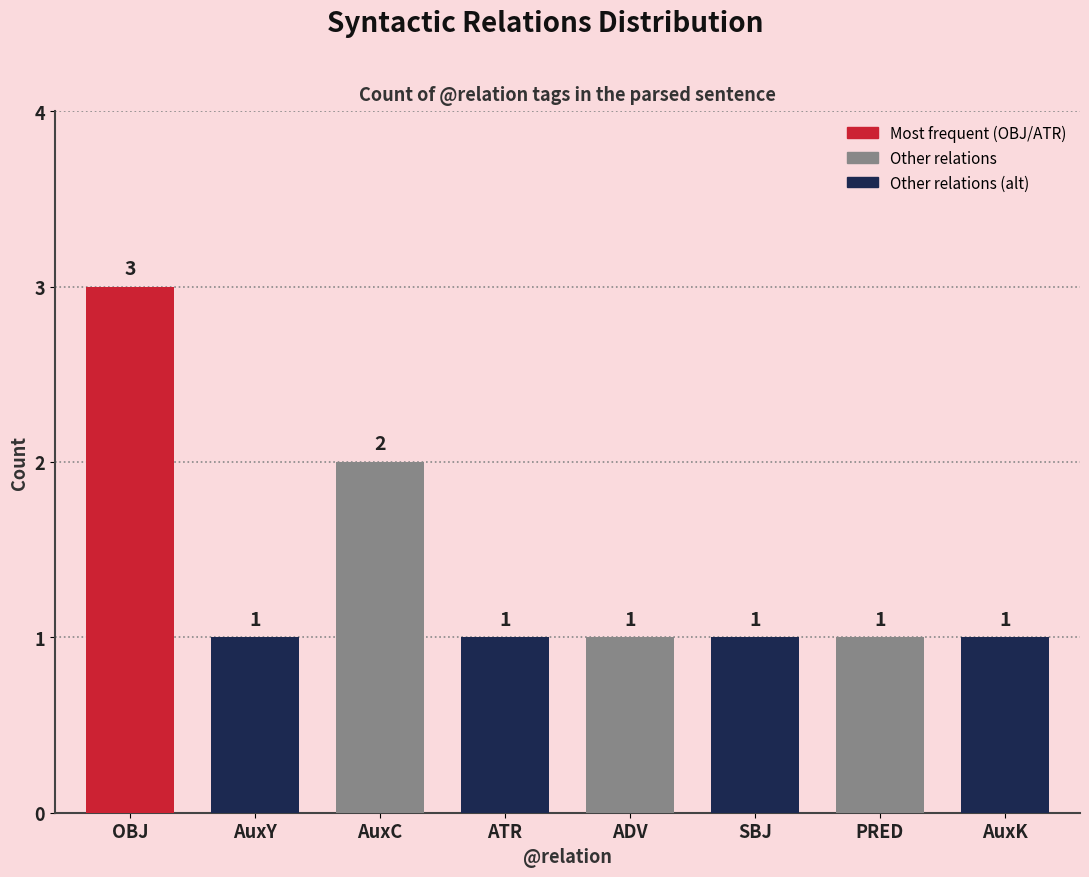

What is the ratio of the value at ATR to the value at ADV?

1.0